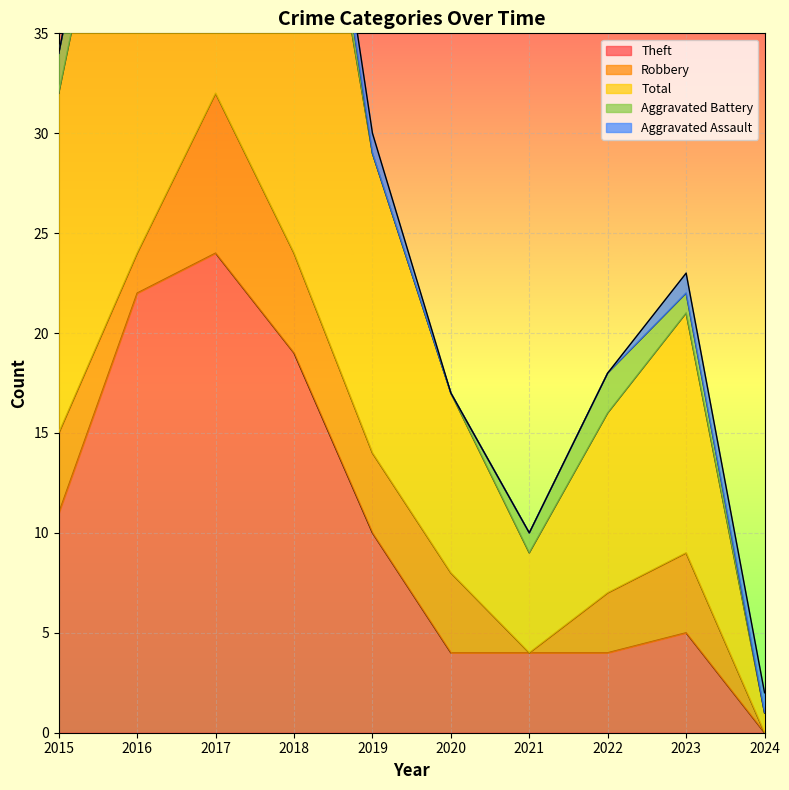

Count the Aggravated Battery values in the range 0 to 2.

9